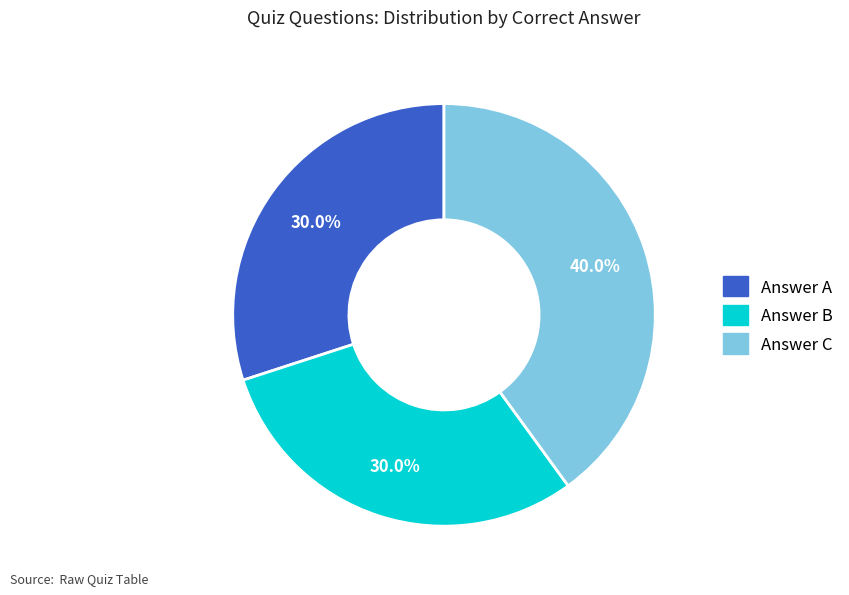

Which category has the biggest portion of the pie?

Answer C